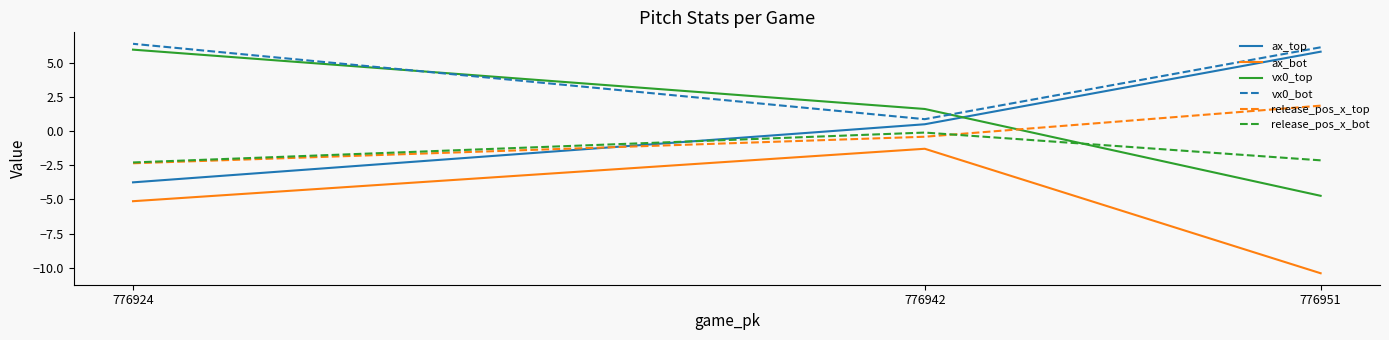

What is the sum of the vx0_top values at 776924 and 776951?

1.2